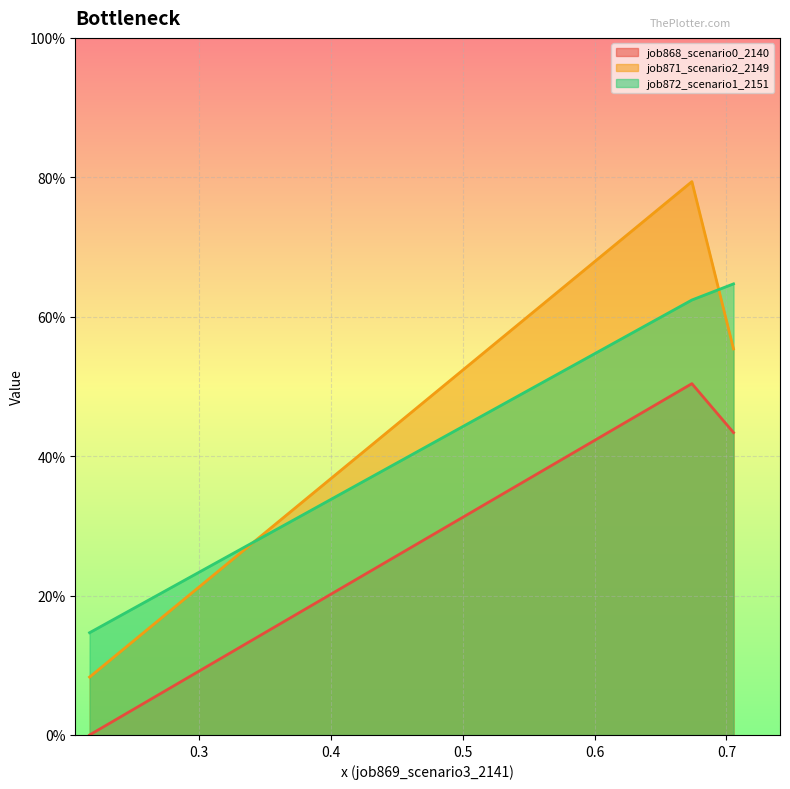

Which series has the largest range (max minus min)?

job871_scenario2_2149